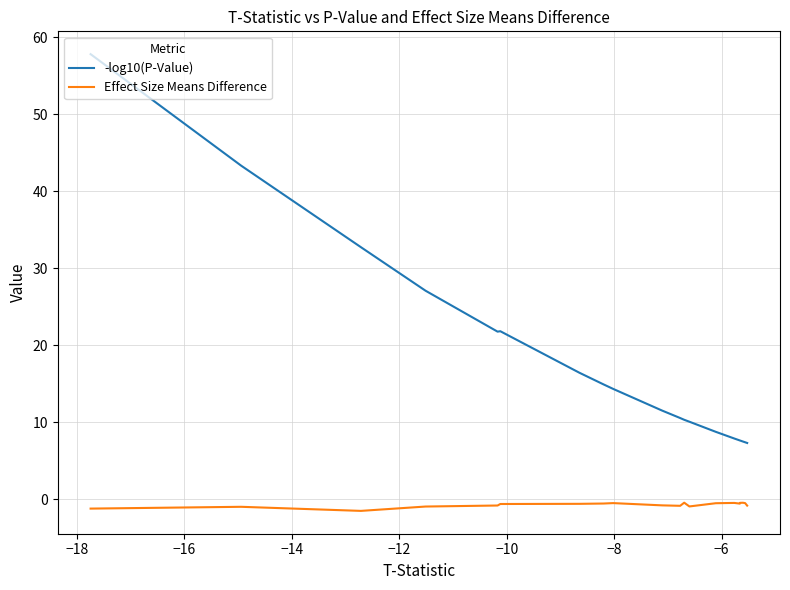

Is this an area chart (filled region under the line)?

No